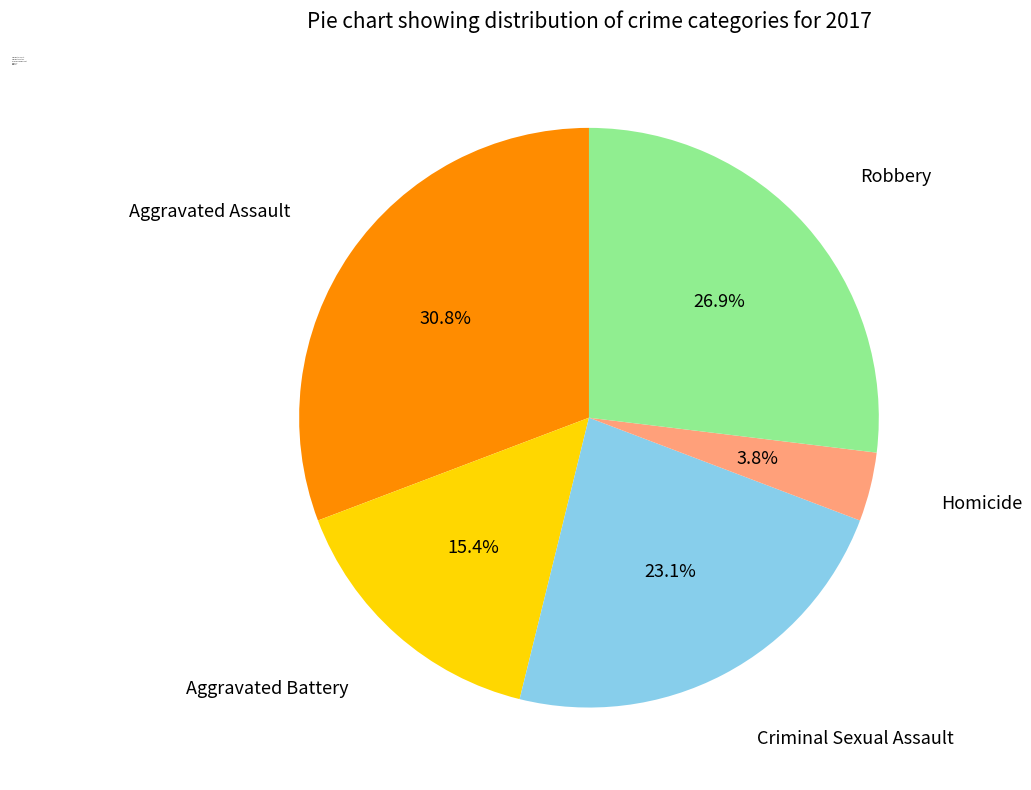

To the nearest percent, what is the difference between the largest and smallest slice percentages?

27%